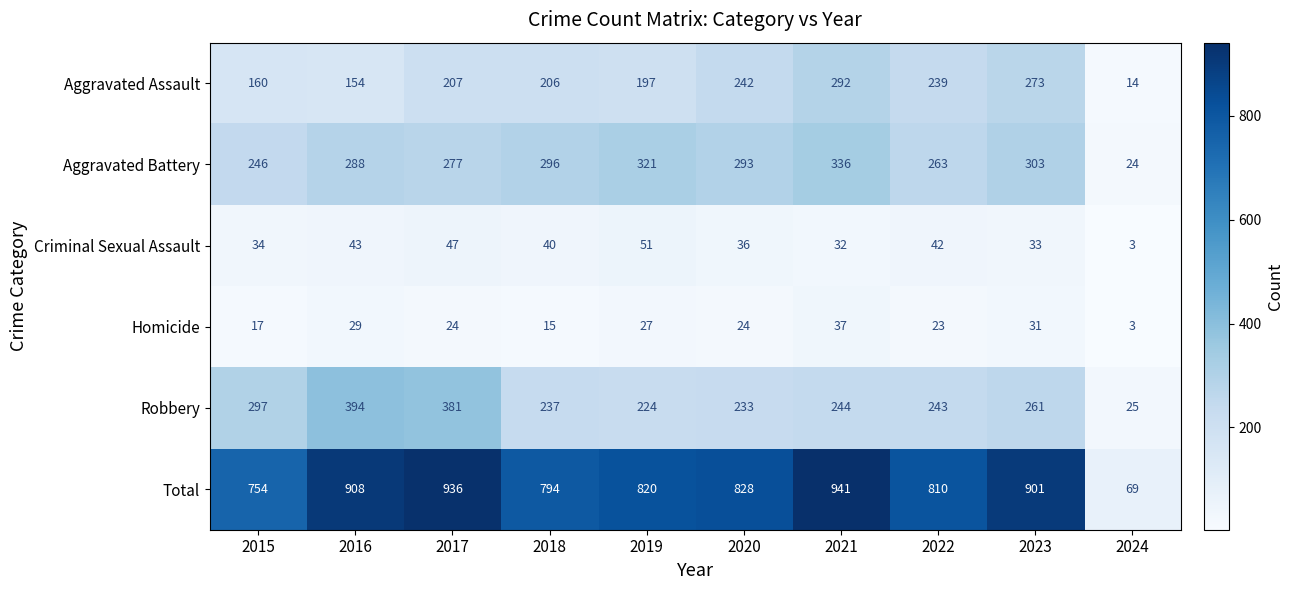

Which category has the highest value across all series?

2021